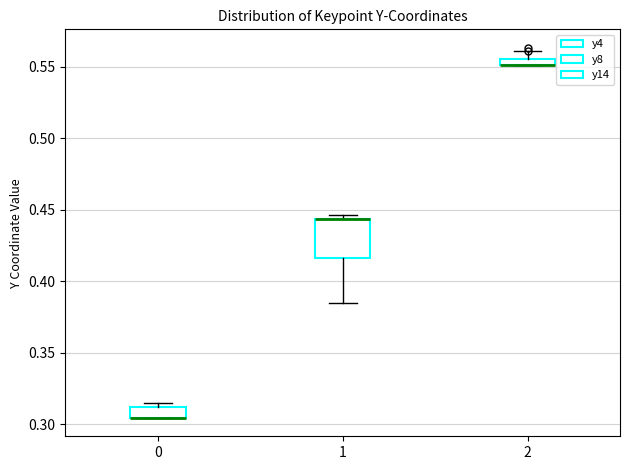

Where does the upper whisker of the box at x = 2 end on the y-axis? The values are not printed on the chart, so give them approximately, as read against the axis.

0.560